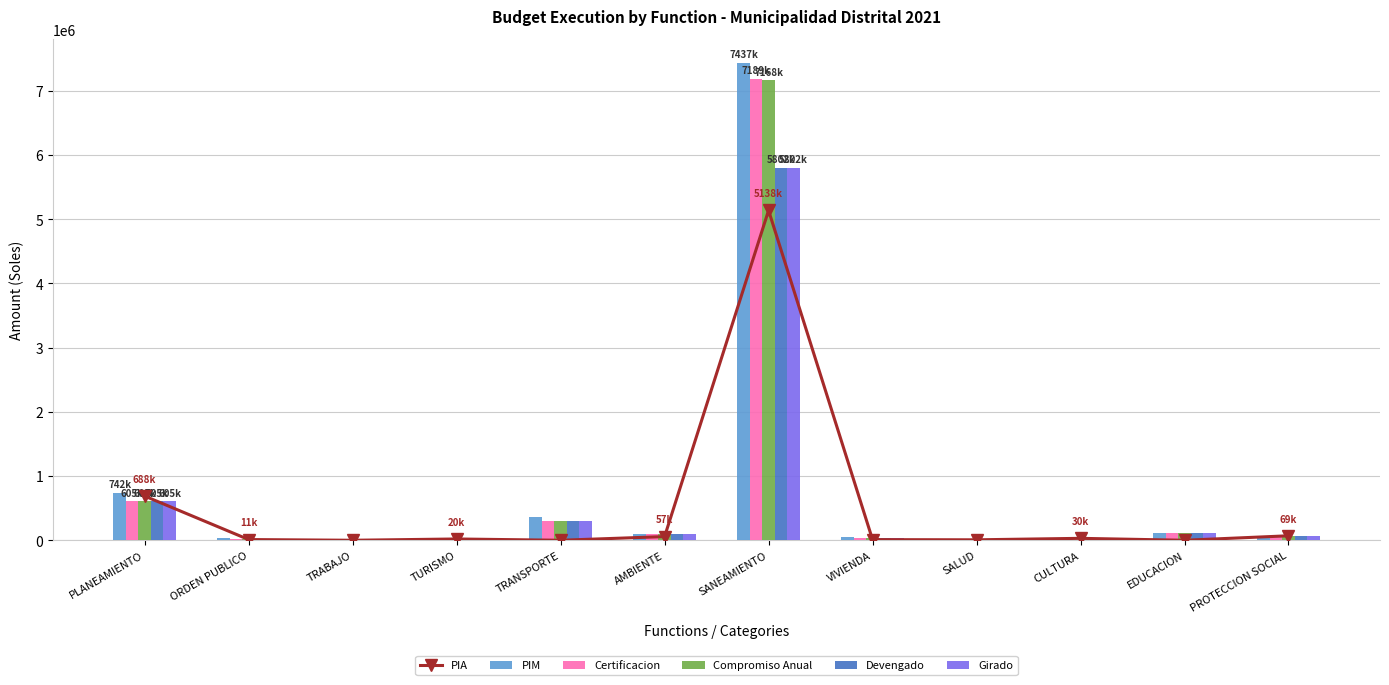

Reading left to right, what are all the values shown in this chart?

PIA: PLANEAMIENTO=688429	ORDEN PUBLICO=11000	TRABAJO=0	TURISMO=20000	TRANSPORTE=0	AMBIENTE=57122	SANEAMIENTO=5138146	VIVIENDA=10000	SALUD=7000	CULTURA=30000	EDUCACION=0	PROTECCION SOCIAL=69812
PIM: PLANEAMIENTO=742060	ORDEN PUBLICO=31000	TRABAJO=832	TURISMO=14400	TRANSPORTE=361663	AMBIENTE=102383	SANEAMIENTO=7437878	VIVIENDA=53967	SALUD=7000	CULTURA=30000	EDUCACION=112285	PROTECCION SOCIAL=73974
Certificacion: PLANEAMIENTO=605323	ORDEN PUBLICO=14670	TRABAJO=832	TURISMO=2300	TRANSPORTE=301508	AMBIENTE=91489	SANEAMIENTO=7189110	VIVIENDA=39146	SALUD=0	CULTURA=0	EDUCACION=112283	PROTECCION SOCIAL=67879
Compromiso Anual: PLANEAMIENTO=605323	ORDEN PUBLICO=14670	TRABAJO=832	TURISMO=2300	TRANSPORTE=301508	AMBIENTE=91489	SANEAMIENTO=7168797	VIVIENDA=39146	SALUD=0	CULTURA=0	EDUCACION=112283	PROTECCION SOCIAL=67879
Devengado: PLANEAMIENTO=605323	ORDEN PUBLICO=14670	TRABAJO=832	TURISMO=2300	TRANSPORTE=299108	AMBIENTE=91489	SANEAMIENTO=5802970	VIVIENDA=39146	SALUD=0	CULTURA=0	EDUCACION=112283	PROTECCION SOCIAL=67879
Girado: PLANEAMIENTO=605323	ORDEN PUBLICO=14670	TRABAJO=832	TURISMO=2300	TRANSPORTE=299108	AMBIENTE=91489	SANEAMIENTO=5802970	VIVIENDA=39146	SALUD=0	CULTURA=0	EDUCACION=112283	PROTECCION SOCIAL=67879